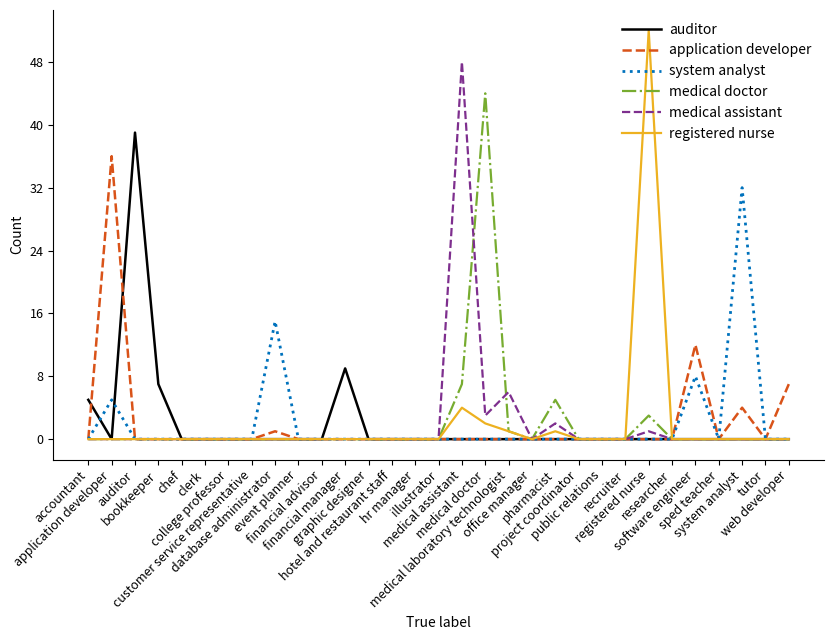

The application developer series shows 0 at medical assistant. True or false?

True